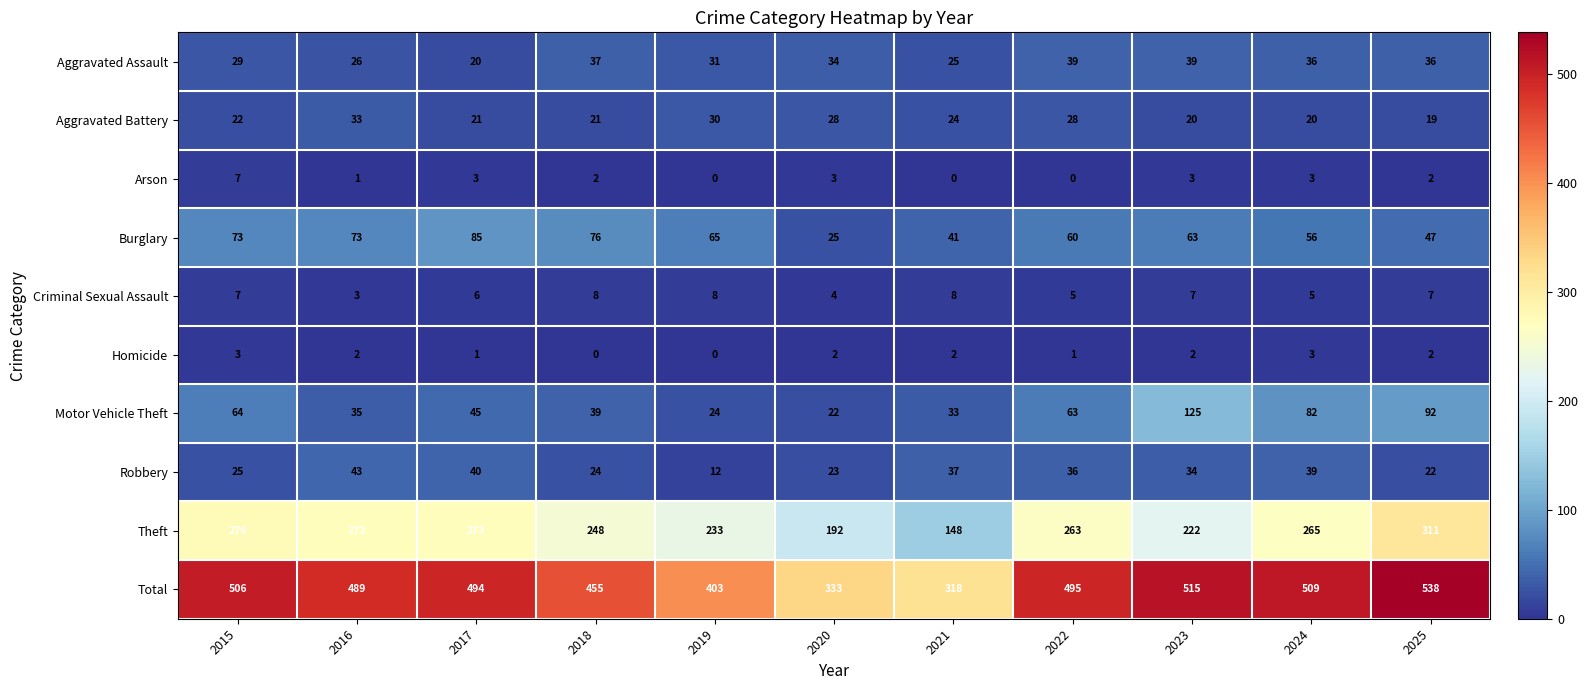

How many series are shown in this chart?

10